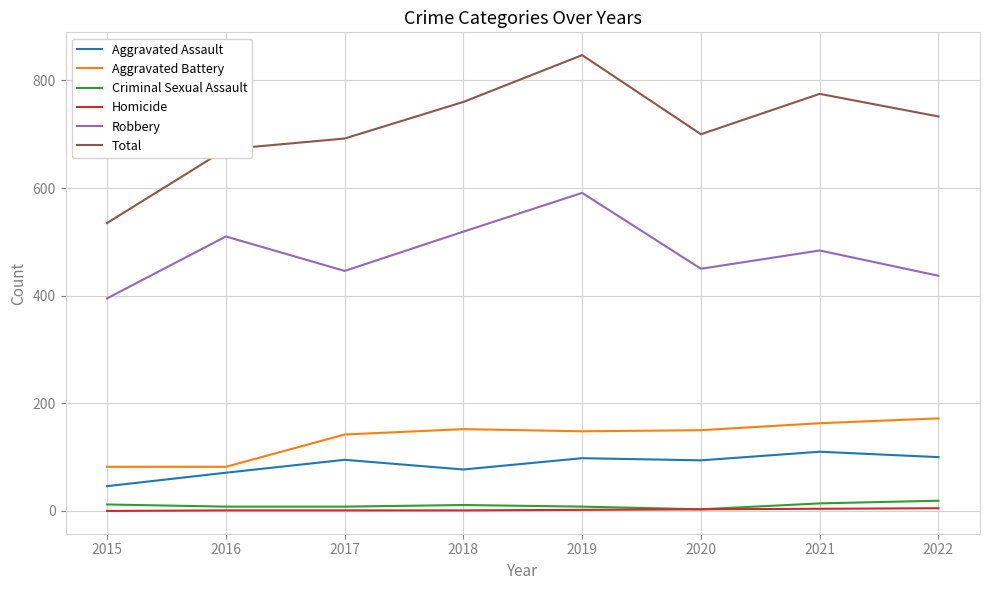

Which series has the largest total across all categories?

Total